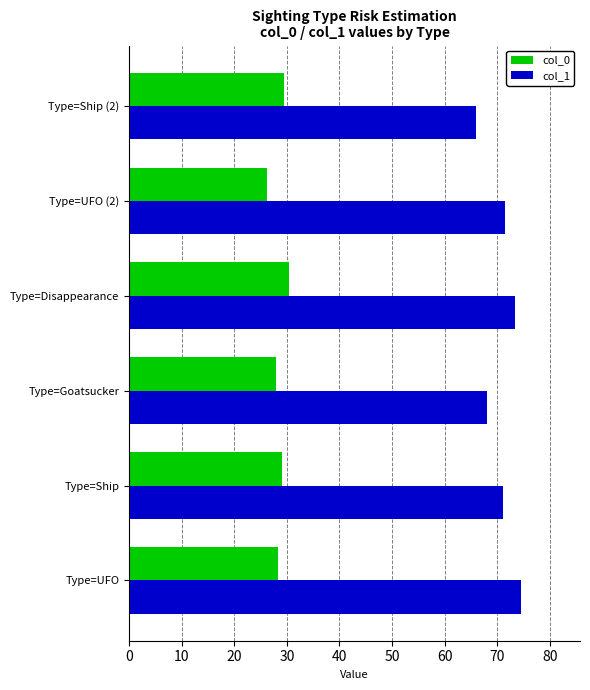

What is the greatest value displayed?

74.6